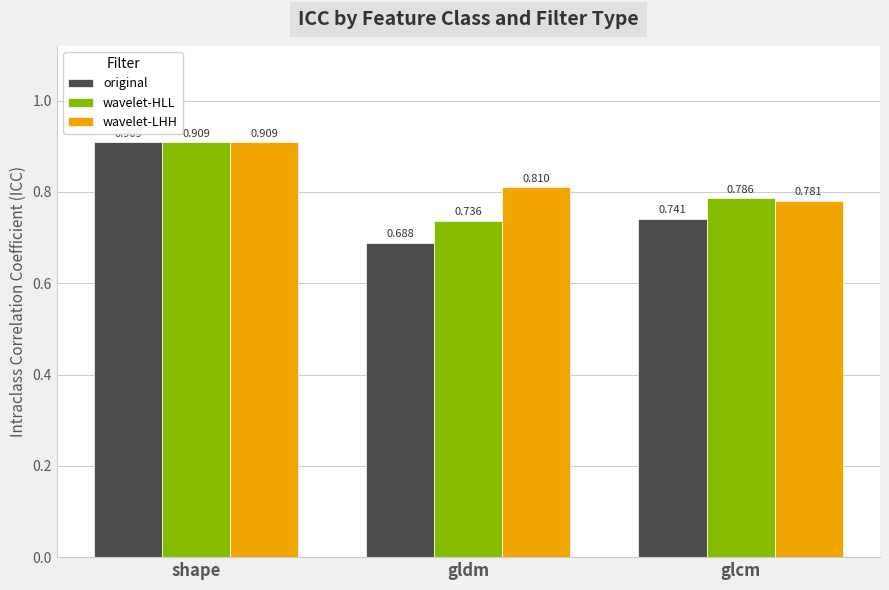

Rank the categories by wavelet-LHH value from lowest to highest.

glcm, gldm, shape